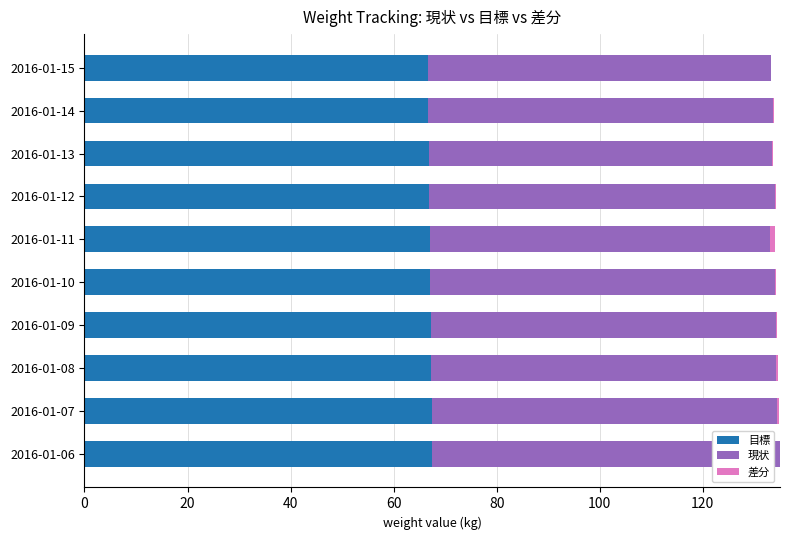

What is the total value across all series at 2016-01-06?

135.0